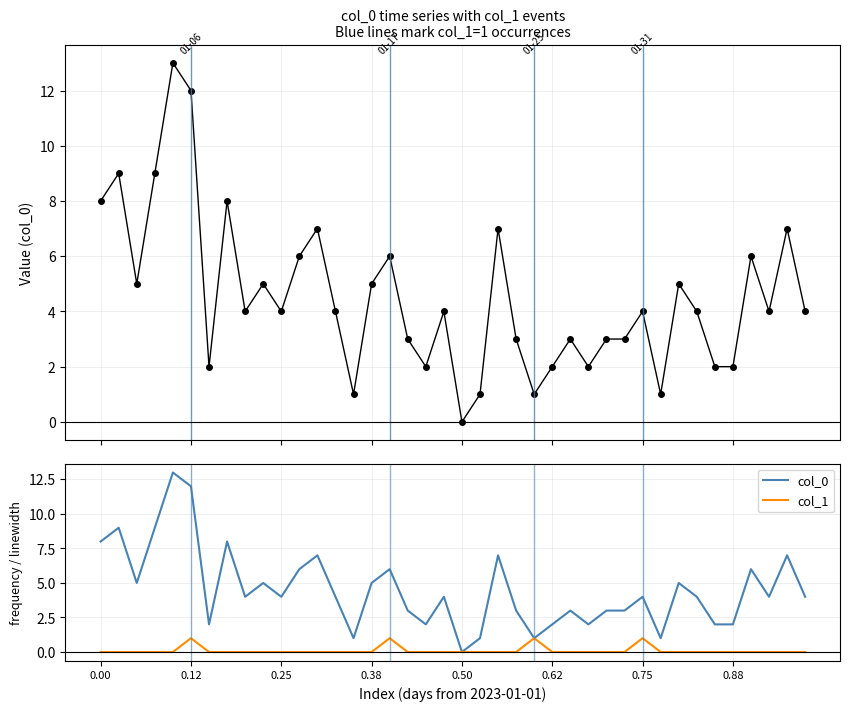

True or false: col_1 and col_0 intersect in this chart.

False